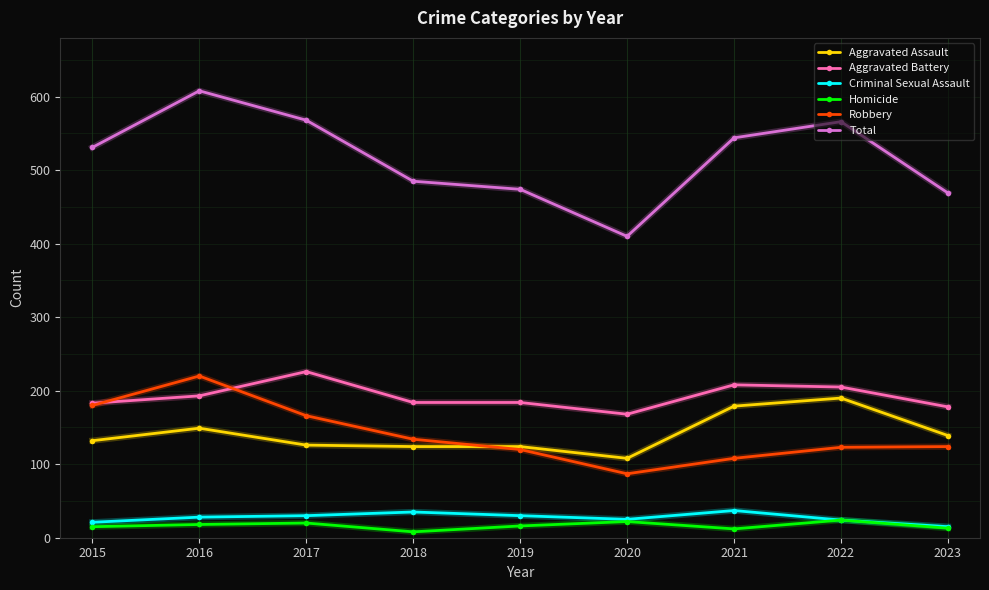

True or false: Aggravated Battery has more than 0 interior local peaks.

True